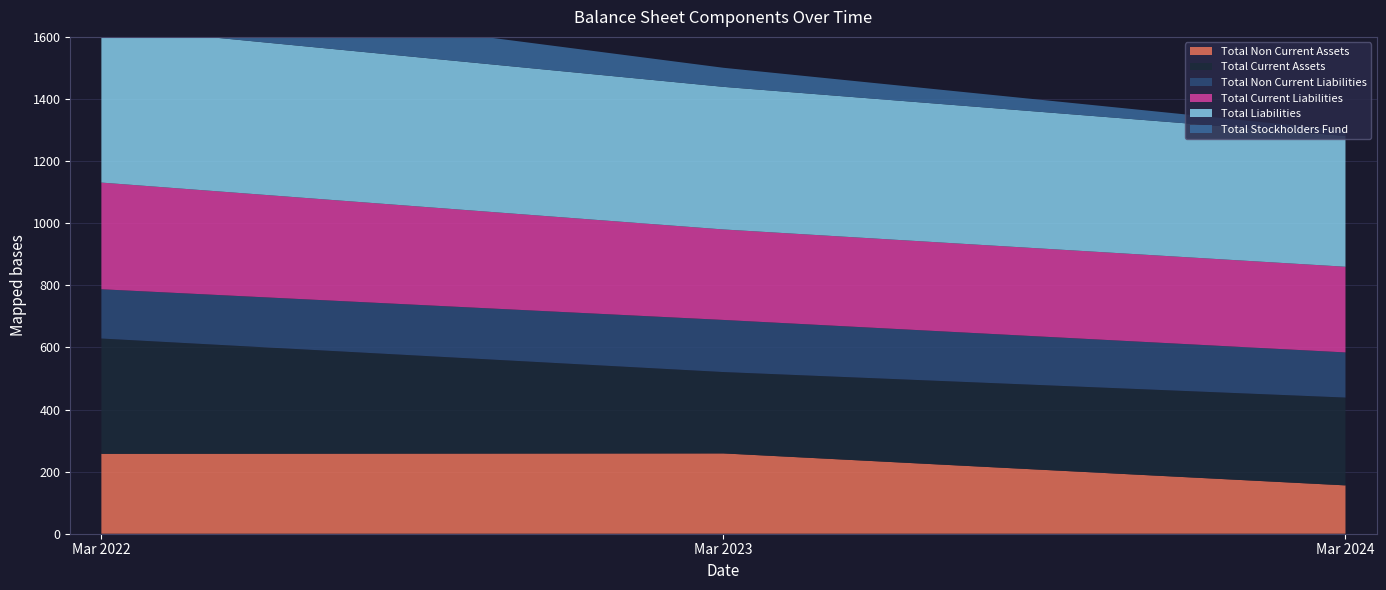

Reading left to right, extract all data points from this chart.

Total Non Current Assets: 257.3	258.6	155.7
Total Current Assets: 371.3	262.0	282.8
Total Non Current Liabilities: 158.7	167.8	145.3
Total Current Liabilities: 343.6	291.4	275.9
Total Liabilities: 502.2	459.2	421.3
Total Stockholders Fund: 126.3	61.4	17.2